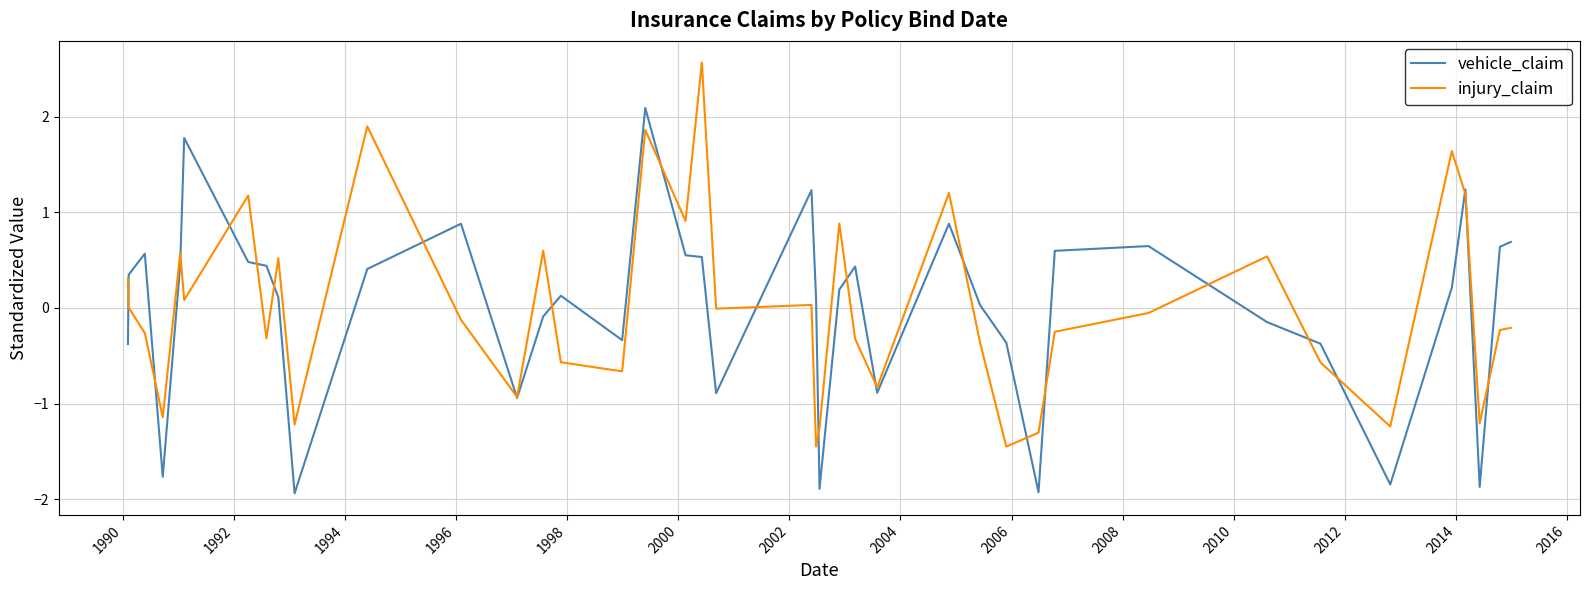

What is the minimum value for vehicle_claim?

-1.9